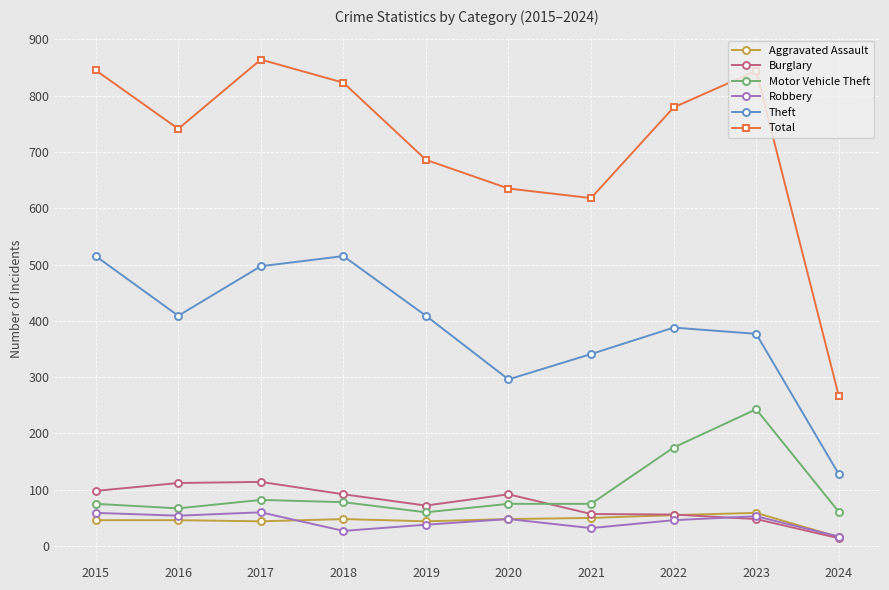

Which series has the largest range (max minus min)?

Total